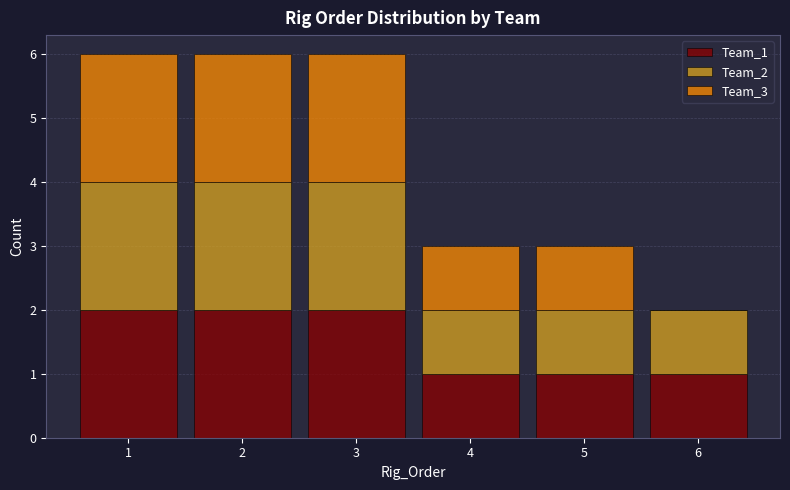

Reading left to right, transcribe this chart: for each stacked bar, give the range it covers on the x-axis and its total height. The values are not printed on the chart, so give them approximately, as read against the axis.

0.5 to 1.5: 6
1.5 to 2.5: 6
2.5 to 3.5: 6
3.5 to 4.5: 3
4.5 to 5.5: 3
5.5 to 6.5: 2